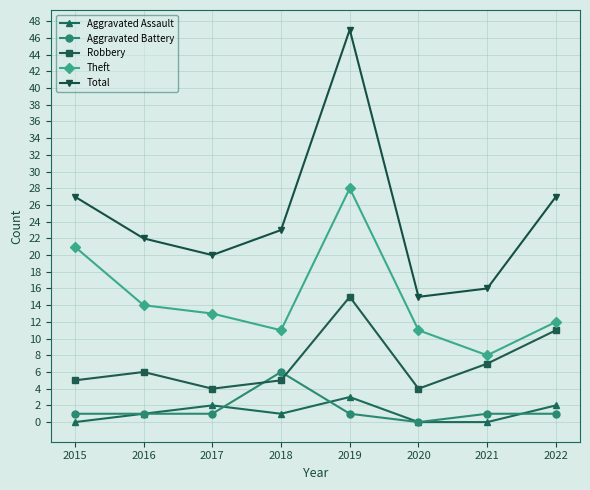

After their last crossing, which series has the higher values: Aggravated Battery or Robbery?

Robbery